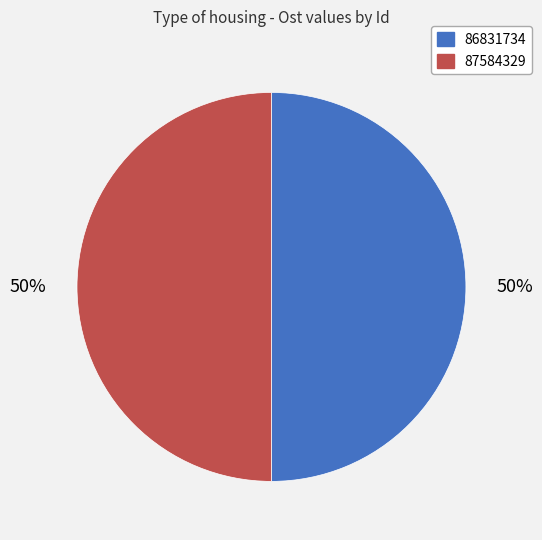

Approximately how many times larger is the value at 87584329 compared to 86831734?

1.0